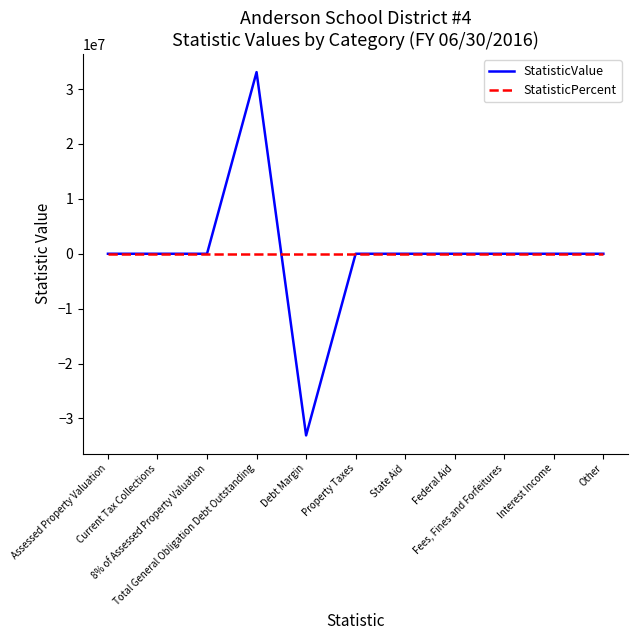

Which series has the largest range (max minus min)?

StatisticValue